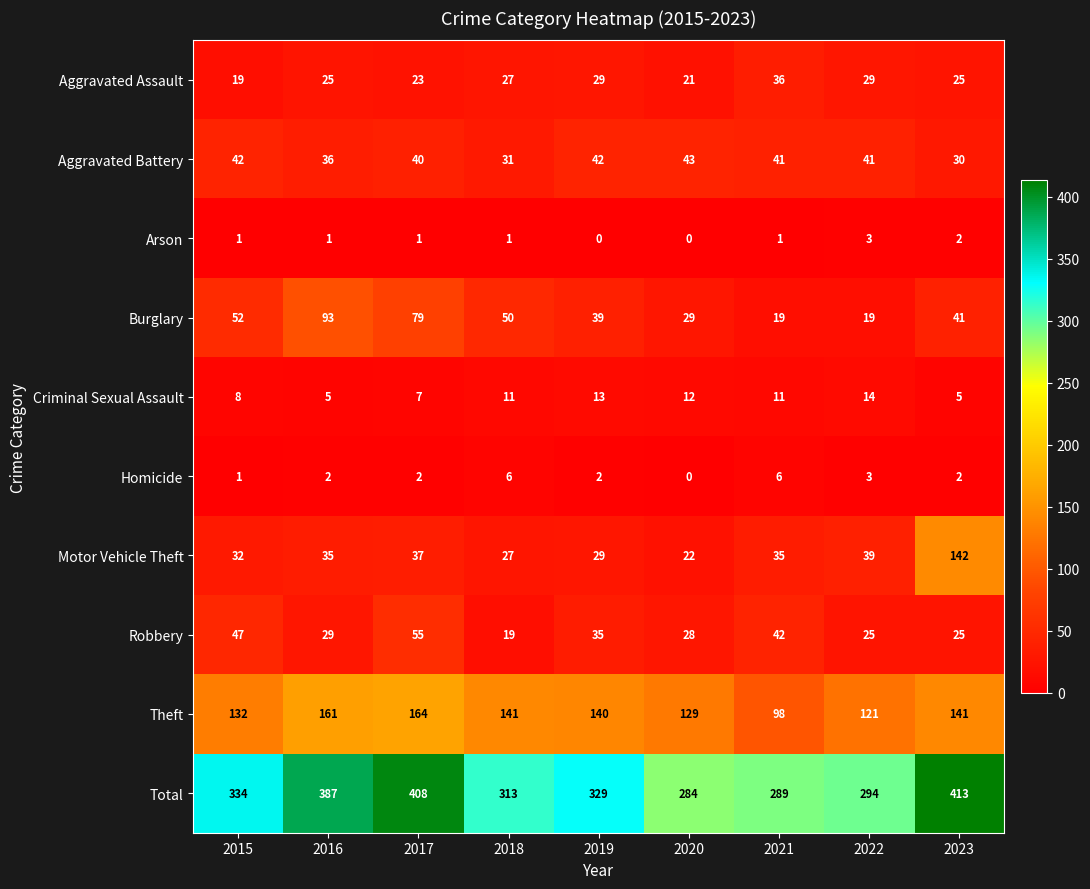

Count the number of categories in the chart.

9